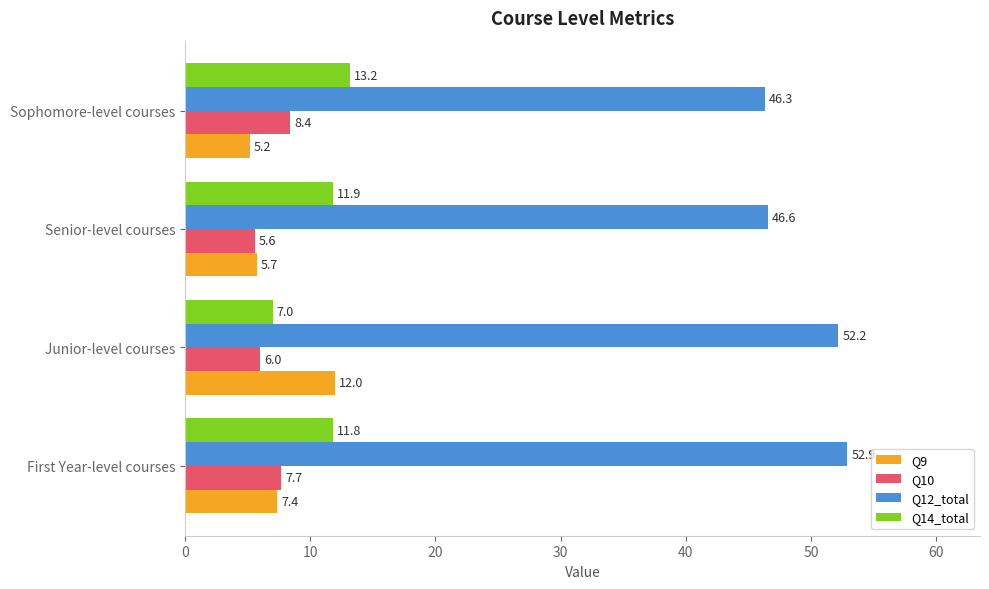

The Q9 series shows 3.8 at Senior-level courses. True or false?

False